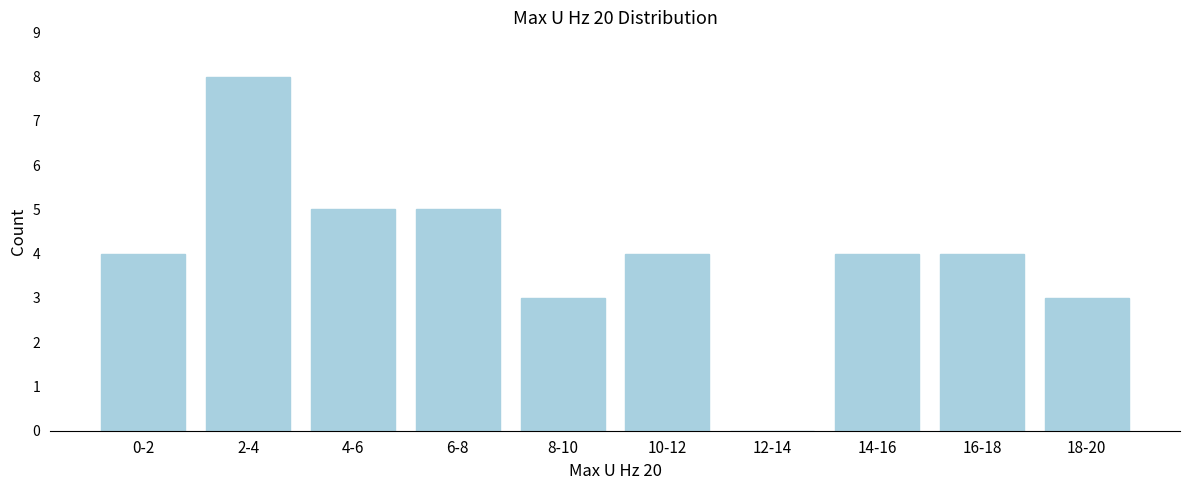

Reading right to left, list all the values displayed in this chart.

18-20=3	16-18=4	14-16=4	12-14=0	10-12=4	8-10=3	6-8=5	4-6=5	2-4=8	0-2=4